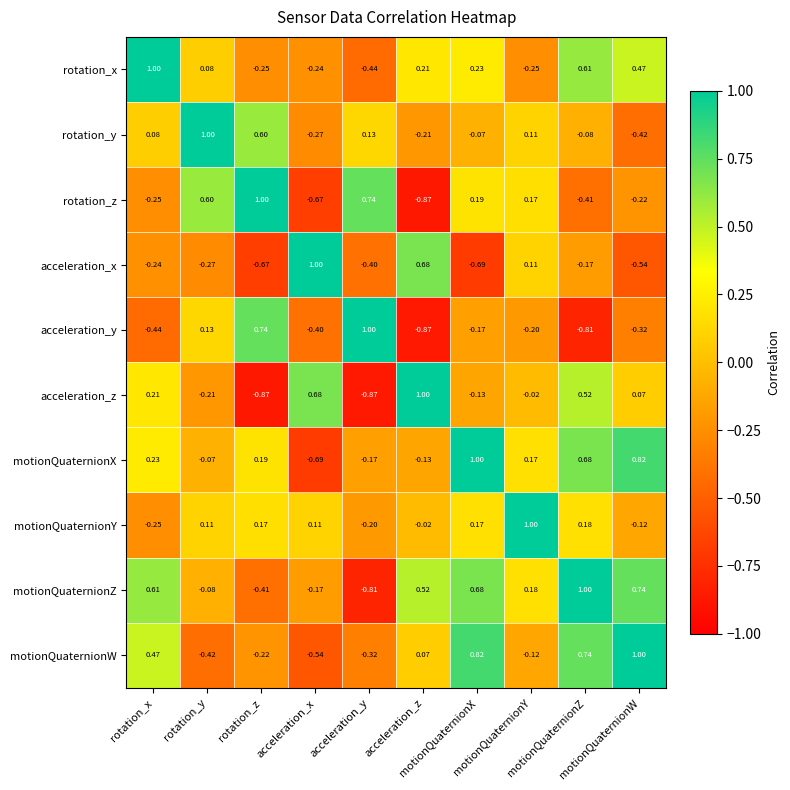

How many categories are shown in the chart?

10